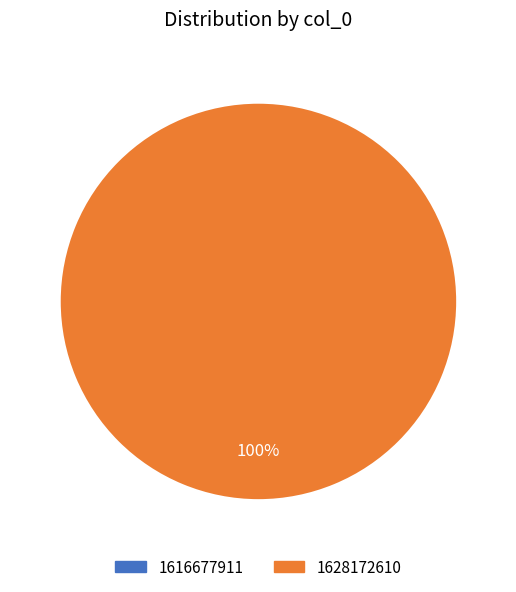

Which category has the biggest portion of the pie?

1628172610